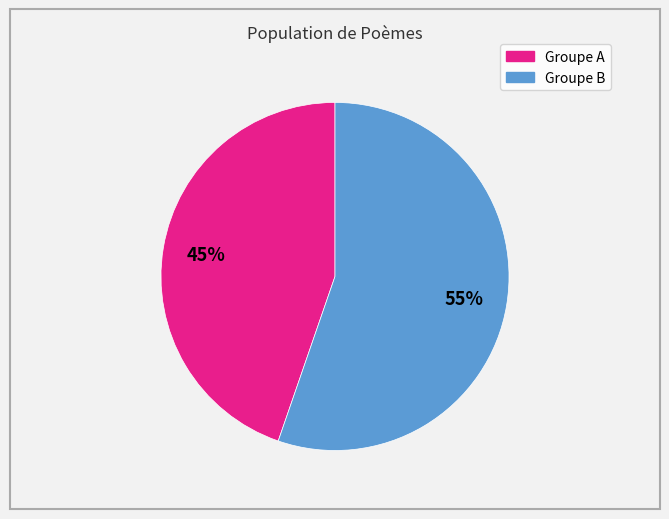

To the nearest percent, what is the average slice percentage?

50%